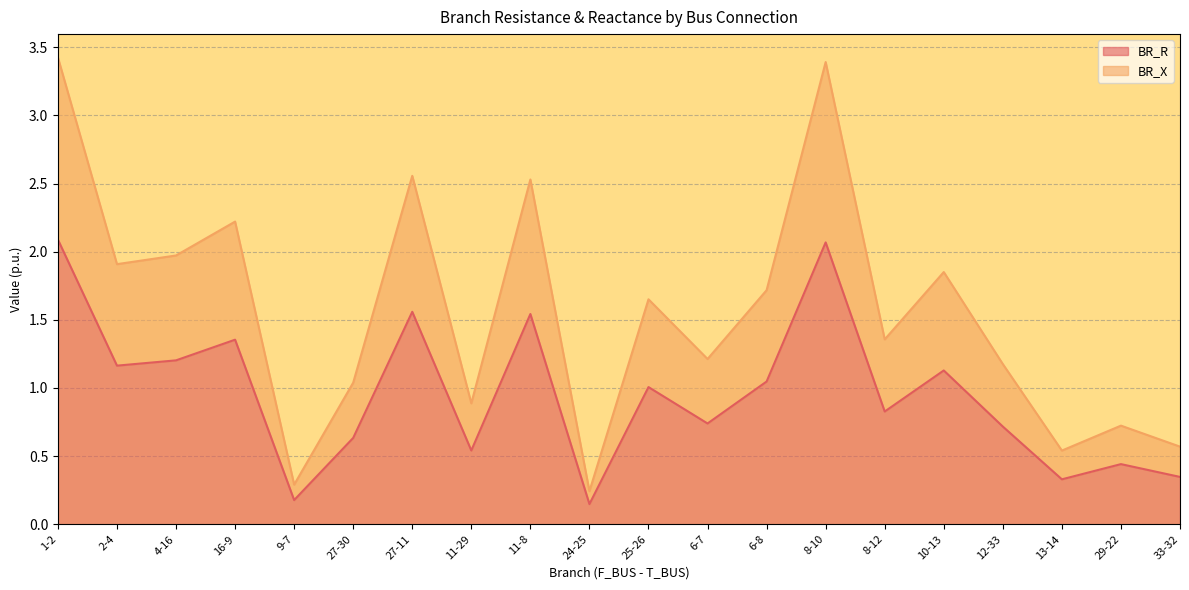

Which series has the widest spread of values?

BR_X